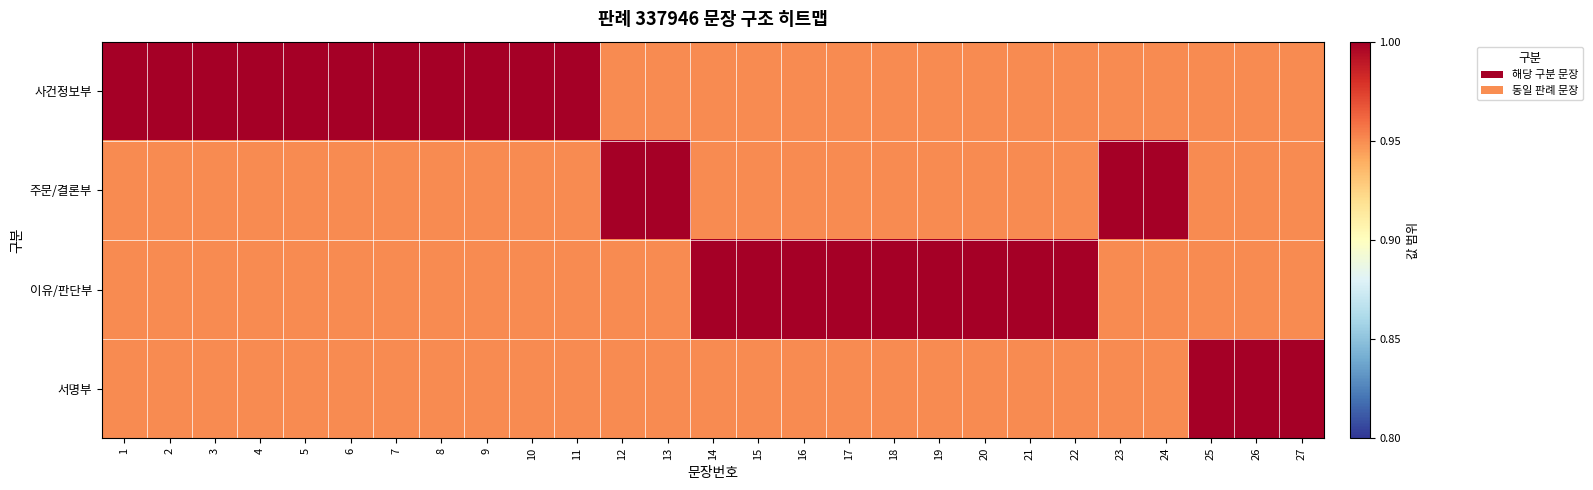

Reading left to right, extract all data points from this chart.

사건정보부: 1=1.0	2=1.0	3=1.0	4=1.0	5=1.0	6=1.0	7=1.0	8=1.0	9=1.0	10=1.0	11=1.0	12=1.0	13=1.0	14=1.0	15=1.0	16=1.0	17=1.0	18=1.0	19=1.0	20=1.0	21=1.0	22=1.0	23=1.0	24=1.0	25=1.0	26=1.0	27=1.0
주문/결론부: 1=1.0	2=1.0	3=1.0	4=1.0	5=1.0	6=1.0	7=1.0	8=1.0	9=1.0	10=1.0	11=1.0	12=1.0	13=1.0	14=1.0	15=1.0	16=1.0	17=1.0	18=1.0	19=1.0	20=1.0	21=1.0	22=1.0	23=1.0	24=1.0	25=1.0	26=1.0	27=1.0
이유/판단부: 1=1.0	2=1.0	3=1.0	4=1.0	5=1.0	6=1.0	7=1.0	8=1.0	9=1.0	10=1.0	11=1.0	12=1.0	13=1.0	14=1.0	15=1.0	16=1.0	17=1.0	18=1.0	19=1.0	20=1.0	21=1.0	22=1.0	23=1.0	24=1.0	25=1.0	26=1.0	27=1.0
서명부: 1=1.0	2=1.0	3=1.0	4=1.0	5=1.0	6=1.0	7=1.0	8=1.0	9=1.0	10=1.0	11=1.0	12=1.0	13=1.0	14=1.0	15=1.0	16=1.0	17=1.0	18=1.0	19=1.0	20=1.0	21=1.0	22=1.0	23=1.0	24=1.0	25=1.0	26=1.0	27=1.0